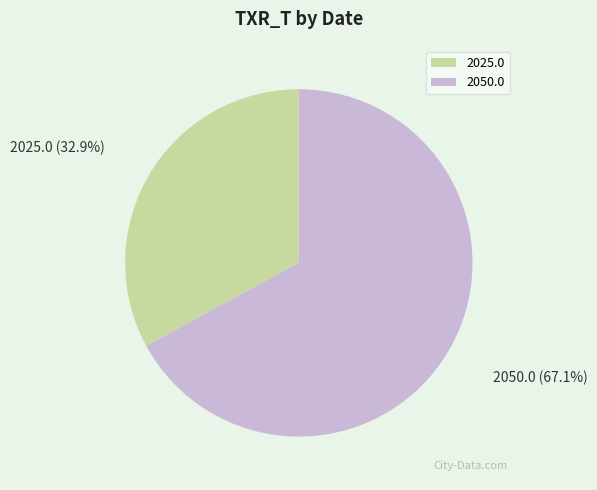

What percentage is NOT represented by 2025.0?

67.1%